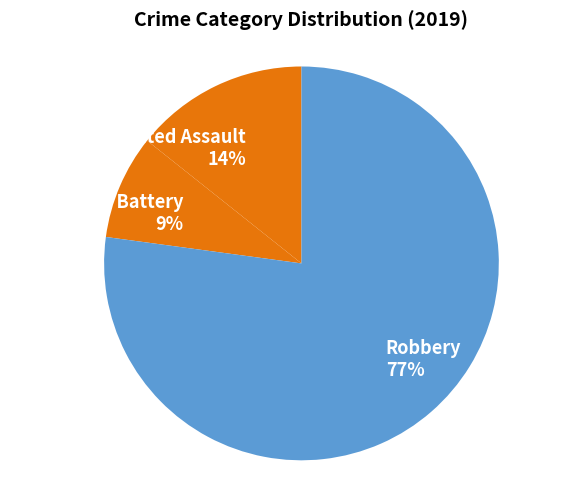

Is it true that Aggravated Assault 14% is 2% of the pie?

False